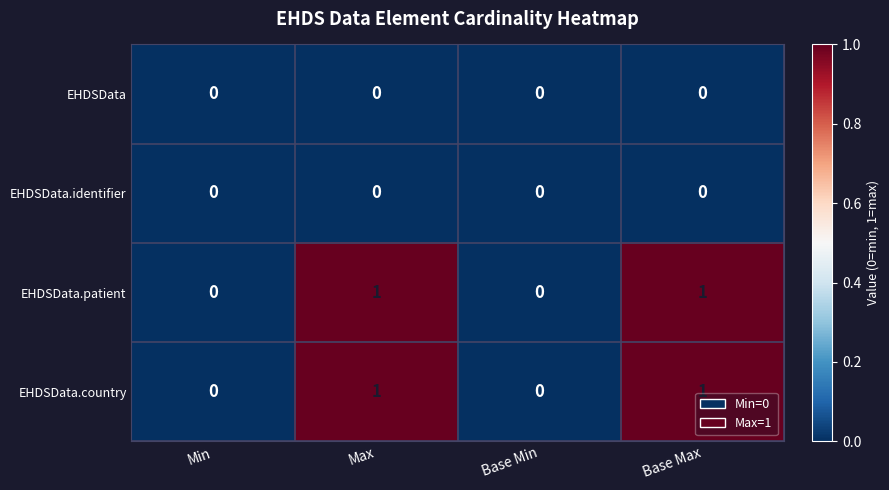

Reading left to right, extract all data points from this chart.

EHDSData: Min=0	Max=0	Base Min=0	Base Max=0
EHDSData.identifier: Min=0	Max=0	Base Min=0	Base Max=0
EHDSData.patient: Min=0	Max=1	Base Min=0	Base Max=1
EHDSData.country: Min=0	Max=1	Base Min=0	Base Max=1